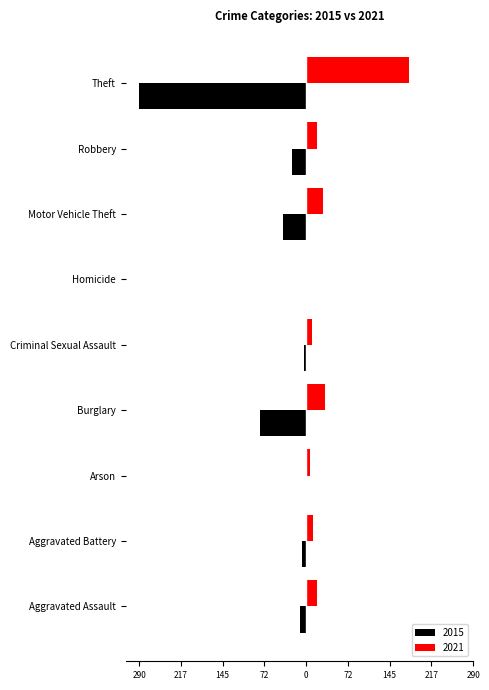

What are all the series names shown in the legend?

2015, 2021